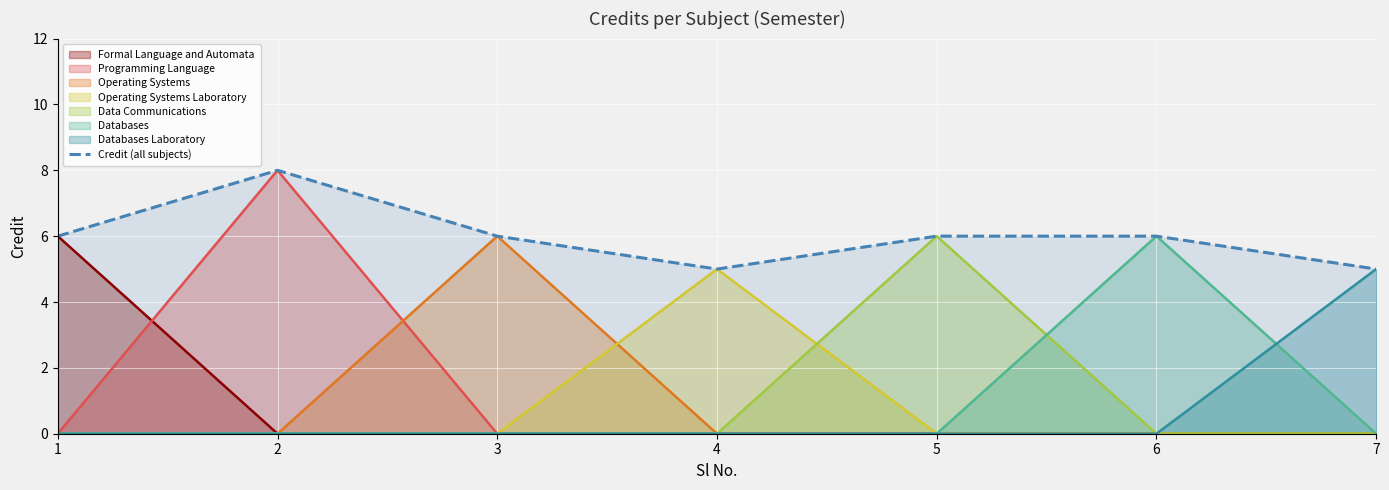

Rank the categories by value from highest to lowest.

2, 1, 3, 5, 6, 4, 7